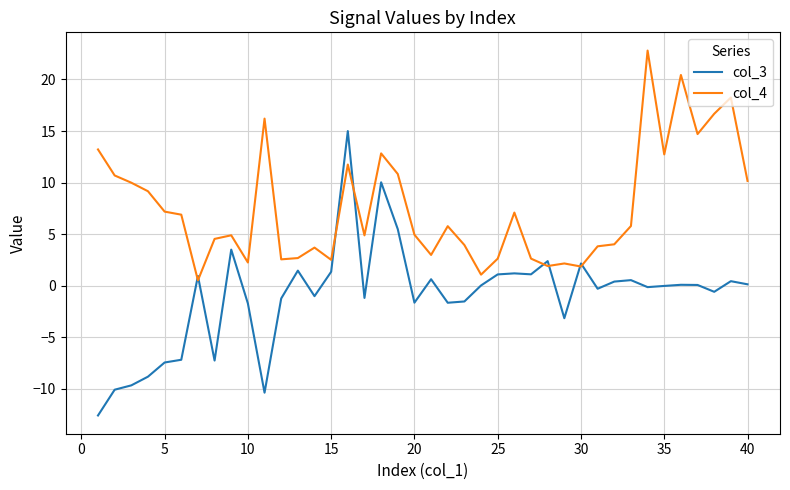

How many lines are shown in the chart?

2